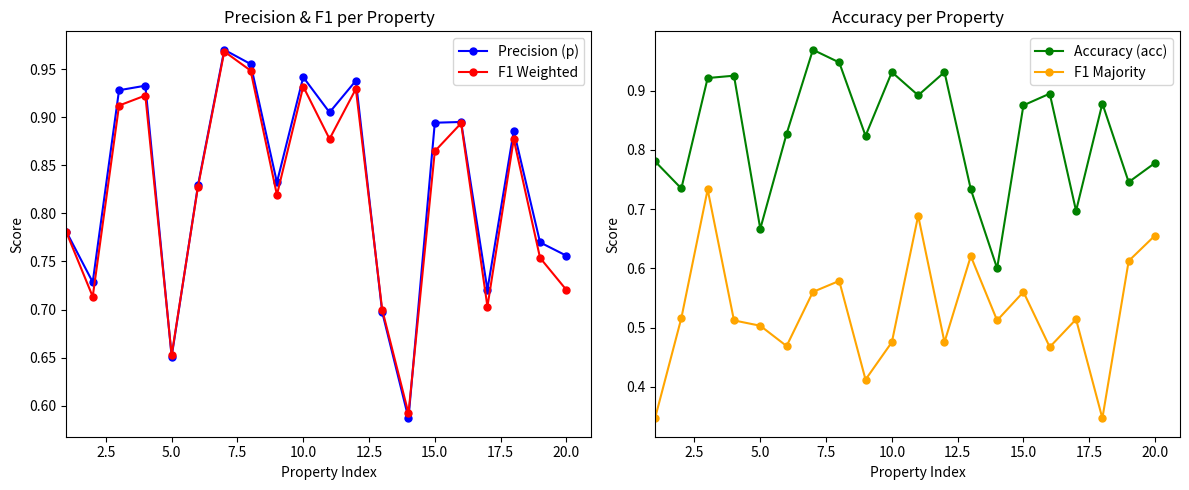

What is the maximum value shown in the chart?

1.0